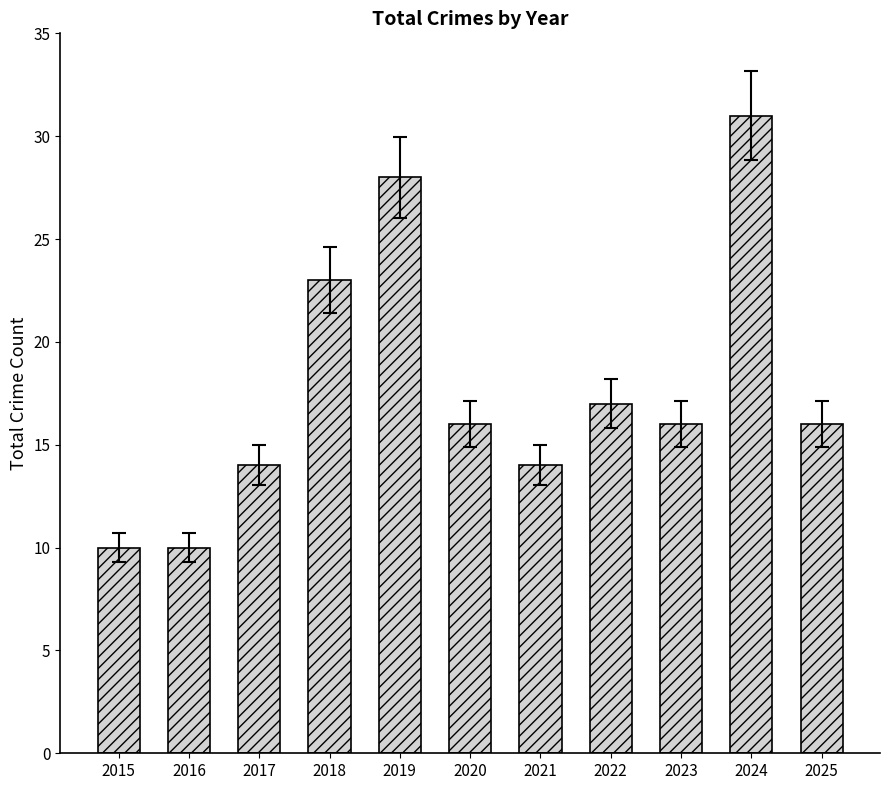

What value does the data have at 2020?

16